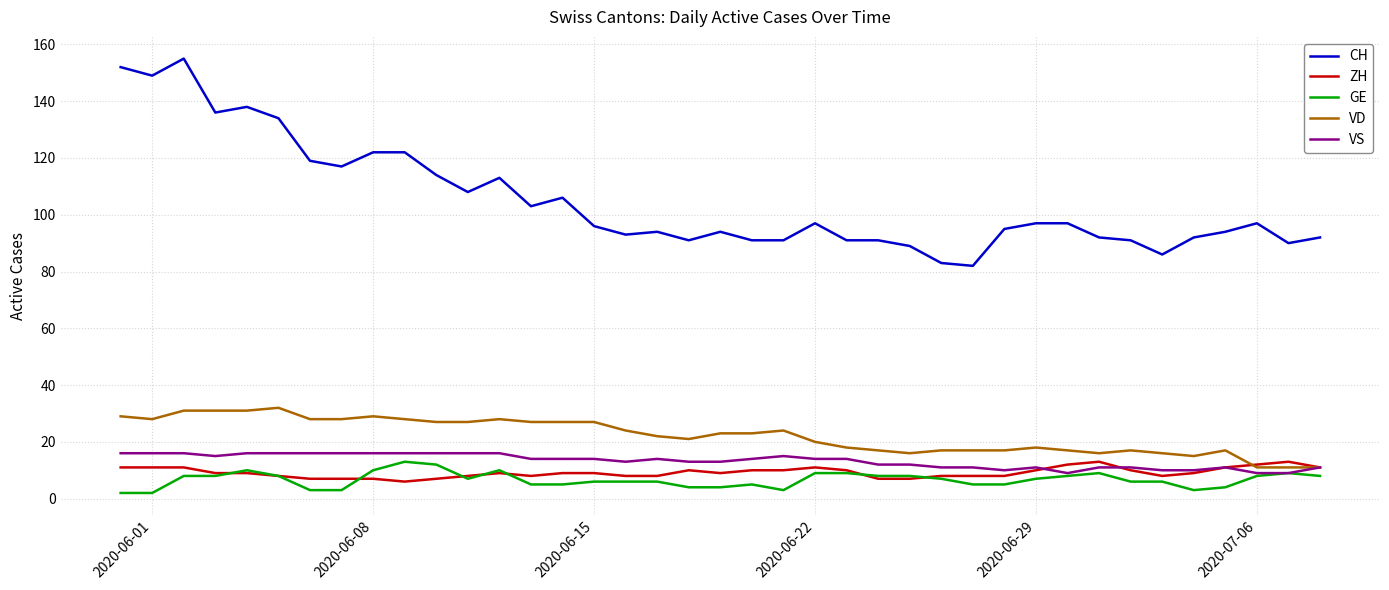

What is the smallest value displayed?

2